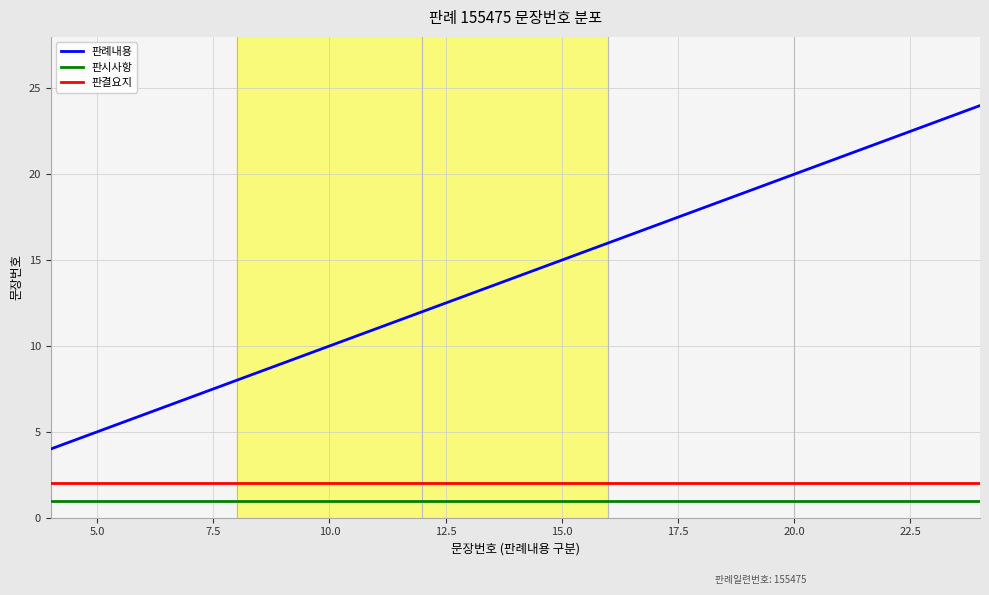

What is the greatest value displayed?

24